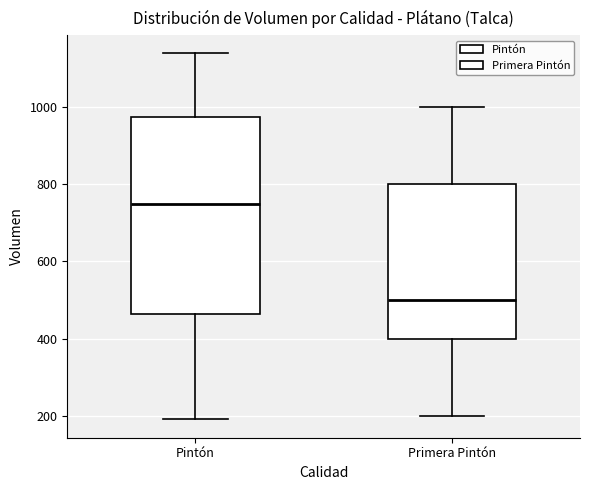

Reading left to right, read every box against the y-axis: the position of its median line, the range the box covers, and the ends of its whiskers. The values are not printed on the chart, so give them approximately, as read against the axis.

Pintón: median 760, box 460 to 980, whiskers 200 to 1140
Primera Pintón: median 500, box 400 to 800, whiskers 200 to 1000